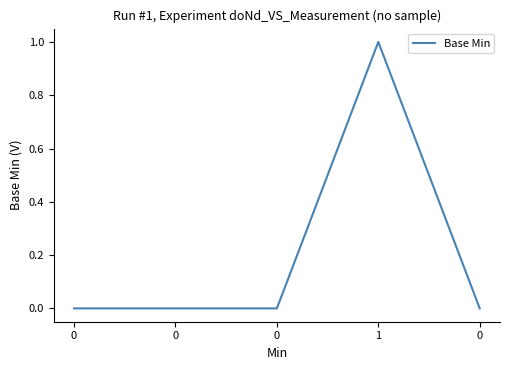

Count the values in the range 0 to 1.

5